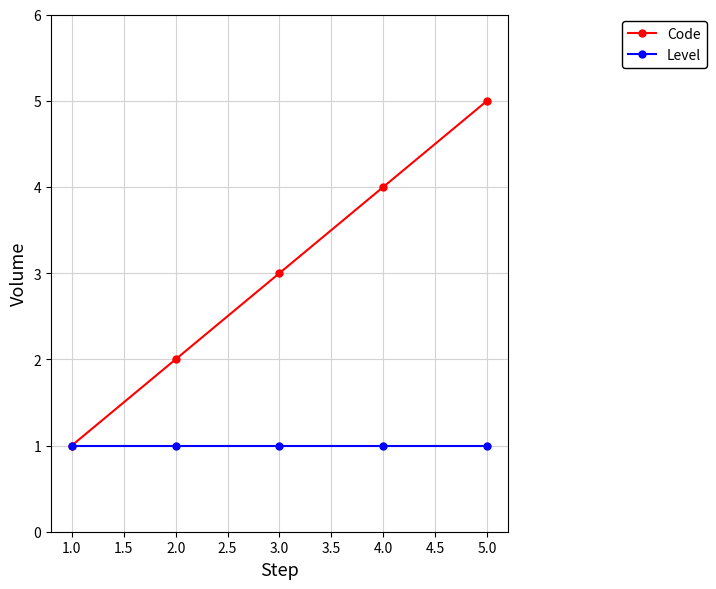

The value of Level at 1.0 is 1. True or false?

True